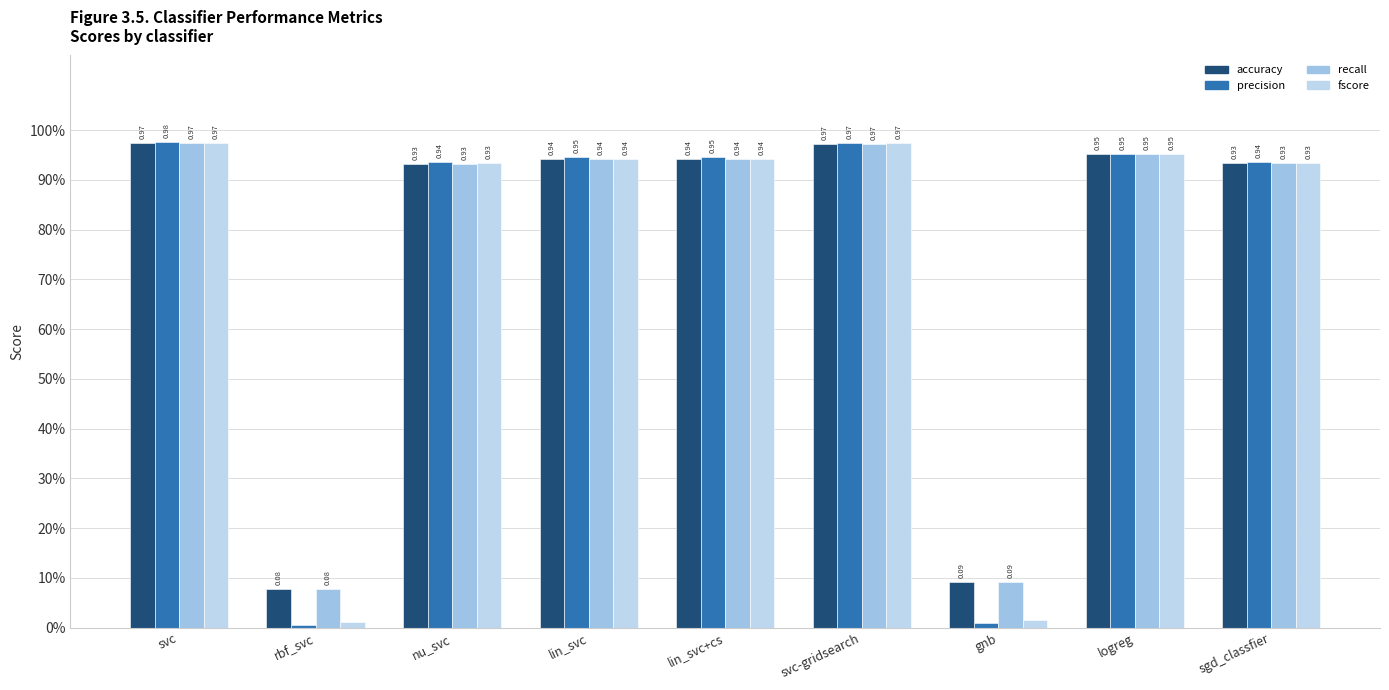

Which series changed the most between nu_svc and gnb?

precision